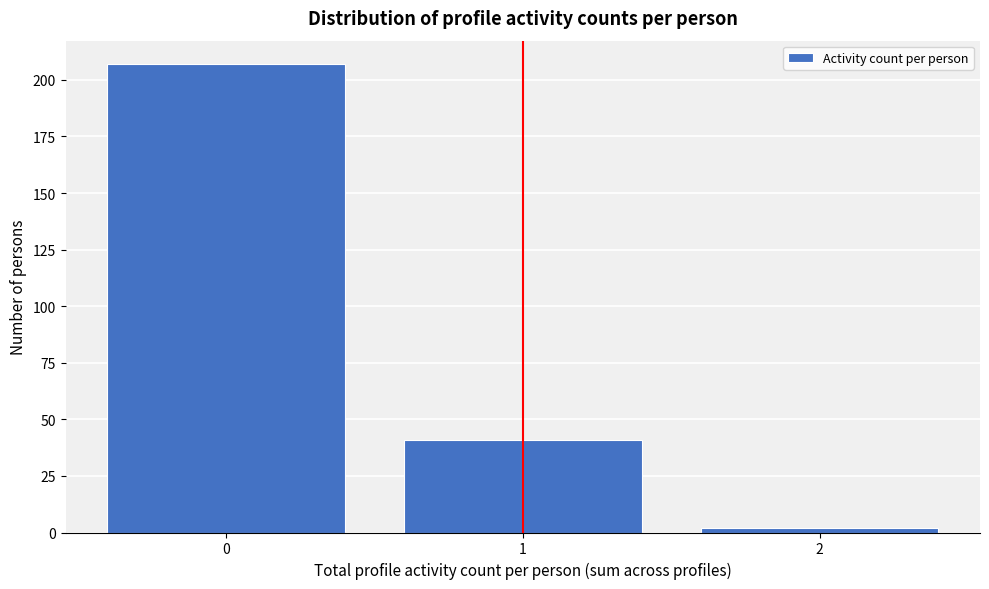

Reading right to left, what are all the values shown in this chart?

2	41	207